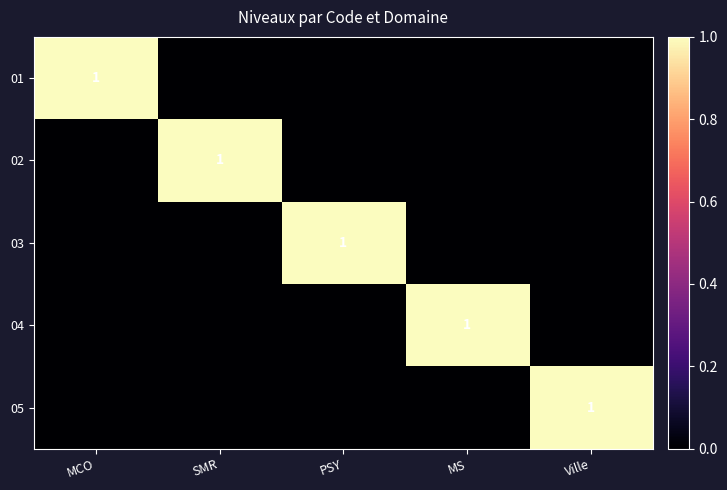

The value of 04 at MS is 0. True or false?

False